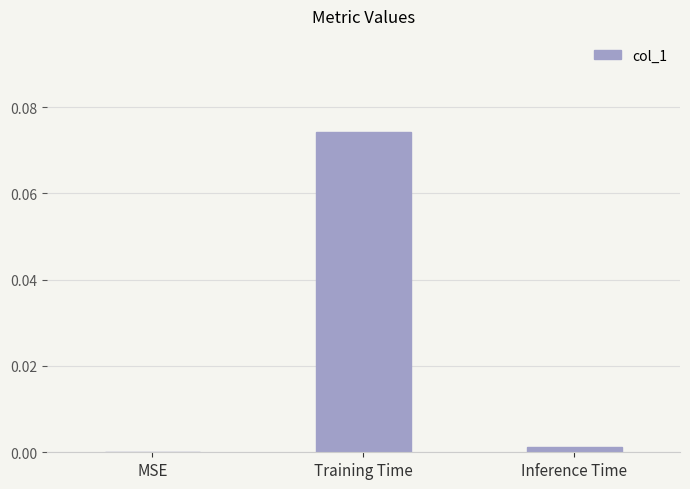

Is it true that the value at Inference Time is 0.0?

True